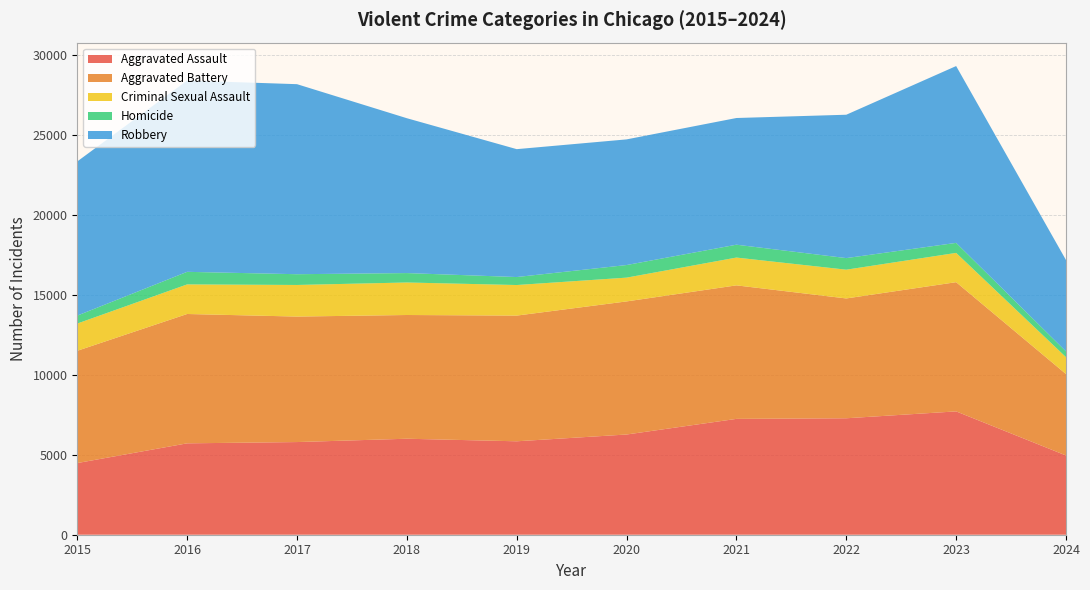

Reading left to right, extract all data points from this chart.

Aggravated Assault: 4480	5713	5793	6001	5841	6265	7242	7280	7710	4954
Aggravated Battery: 7019	8086	7845	7735	7858	8320	8347	7491	8078	5091
Criminal Sexual Assault: 1703	1850	1976	2033	1911	1487	1738	1798	1831	1055
Homicide: 496	786	672	588	499	787	804	724	626	360
Robbery: 9638	11960	11880	9681	7995	7855	7920	8963	11054	5712